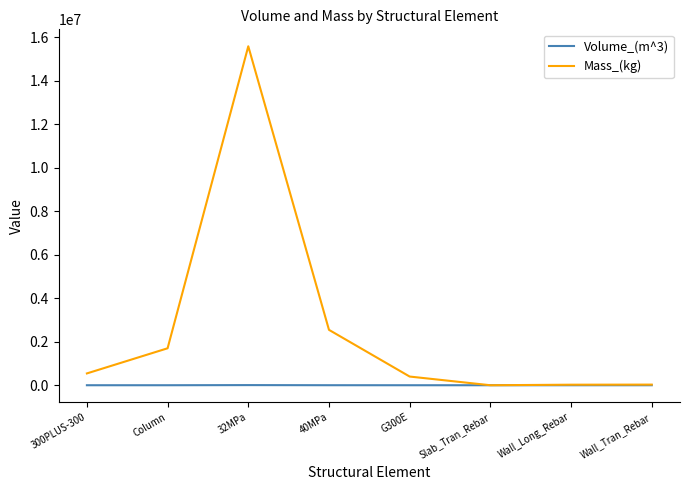

List the series in order of their peak value, lowest first.

Volume_(m^3), Mass_(kg)